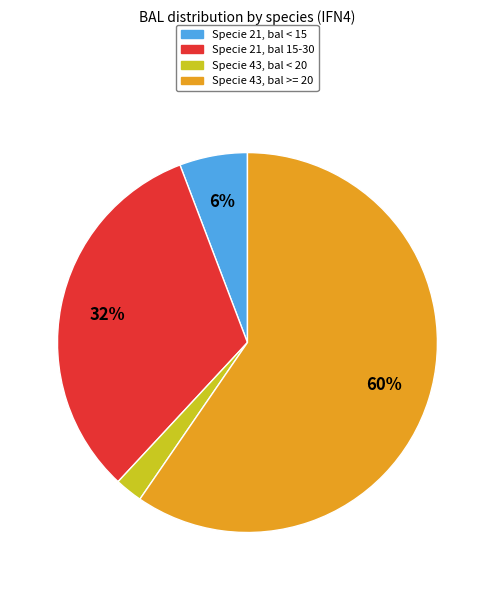

Does any single category account for the majority?

Yes